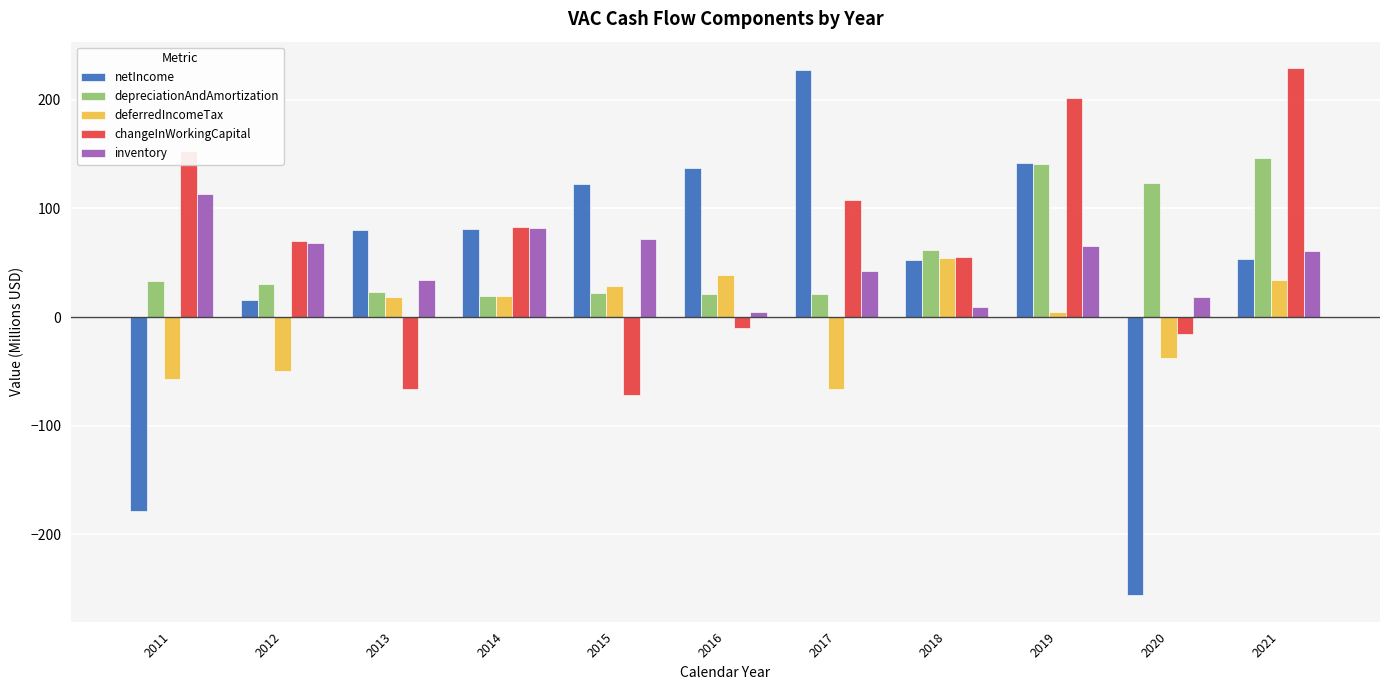

Which series has the largest range (max minus min)?

netIncome